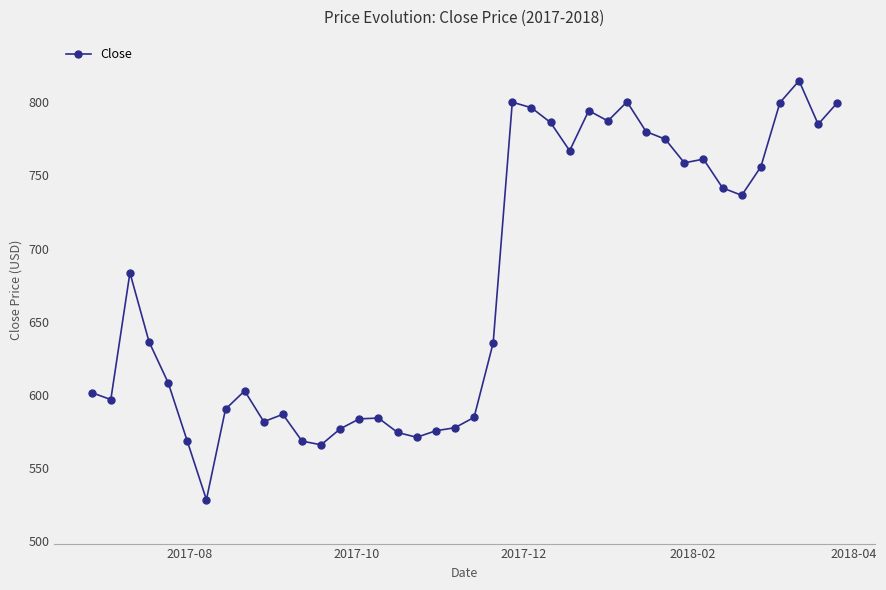

What is the average value?

675.5